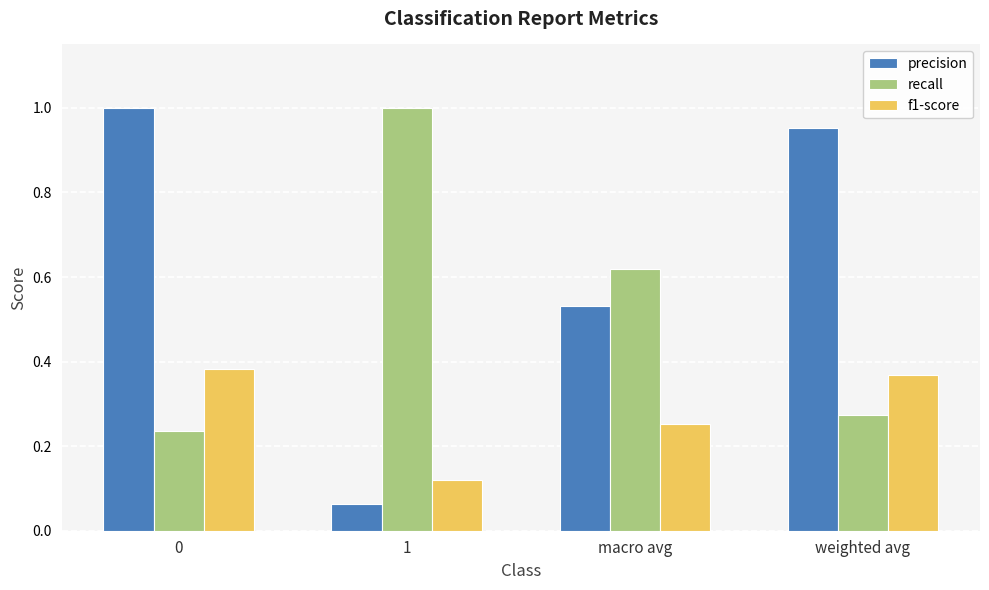

Which category has the lowest value in the f1-score series?

1